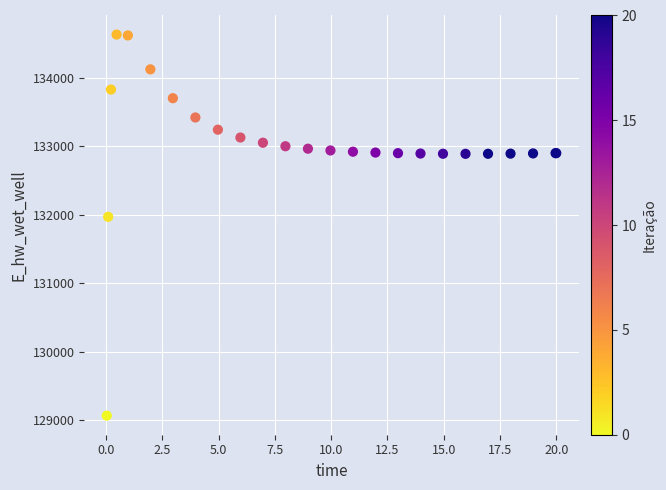

What Y value in the scatter plot is closest to 131849?

131969.9